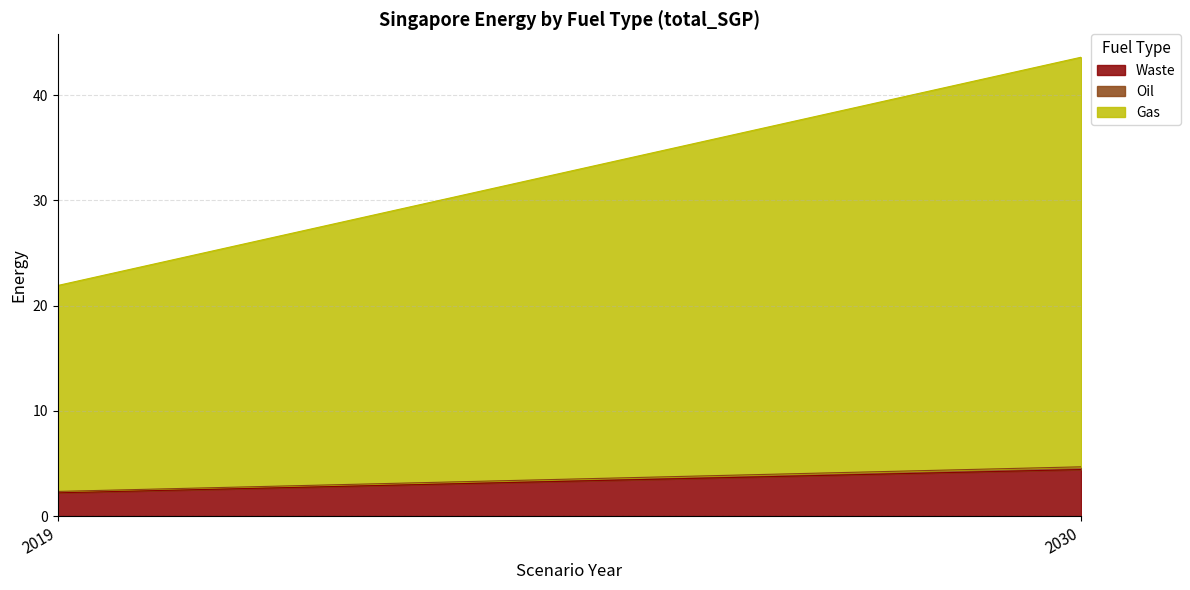

Which series changed the most between 2019 and 2030?

Gas